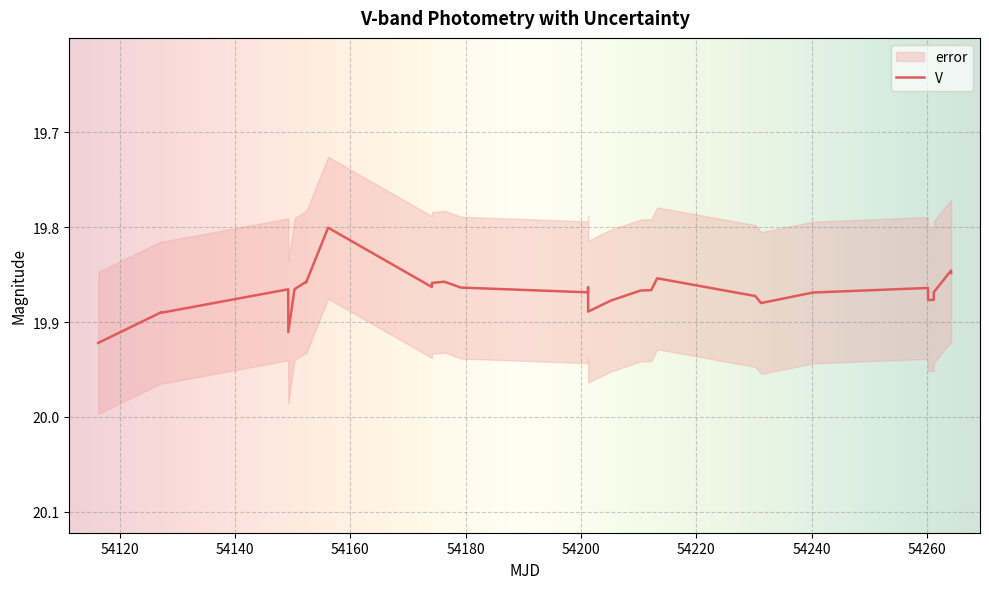

Count the values in the range 19 to 20.

30